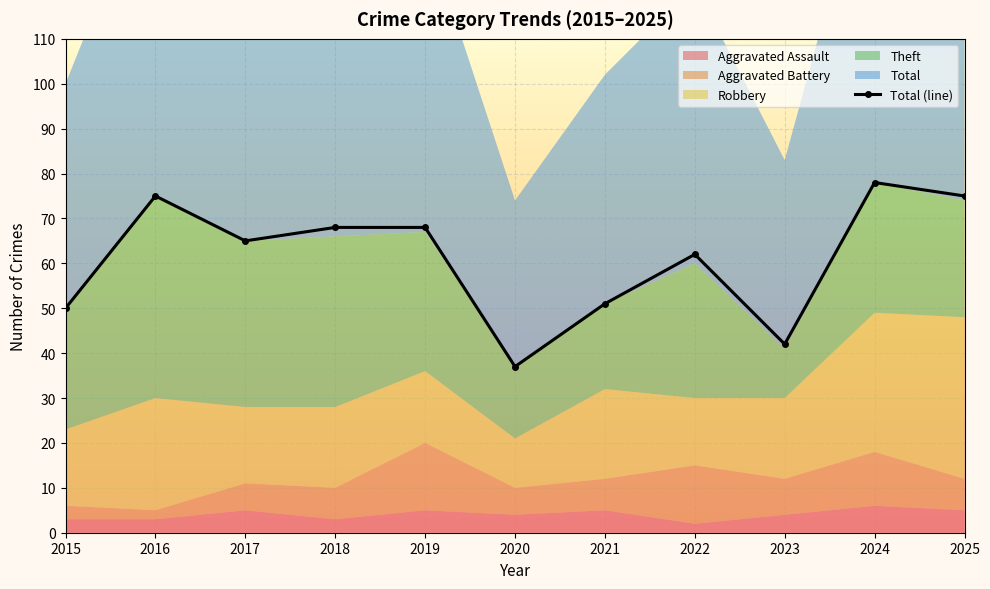

At which category does the data reach its first local peak?

2016